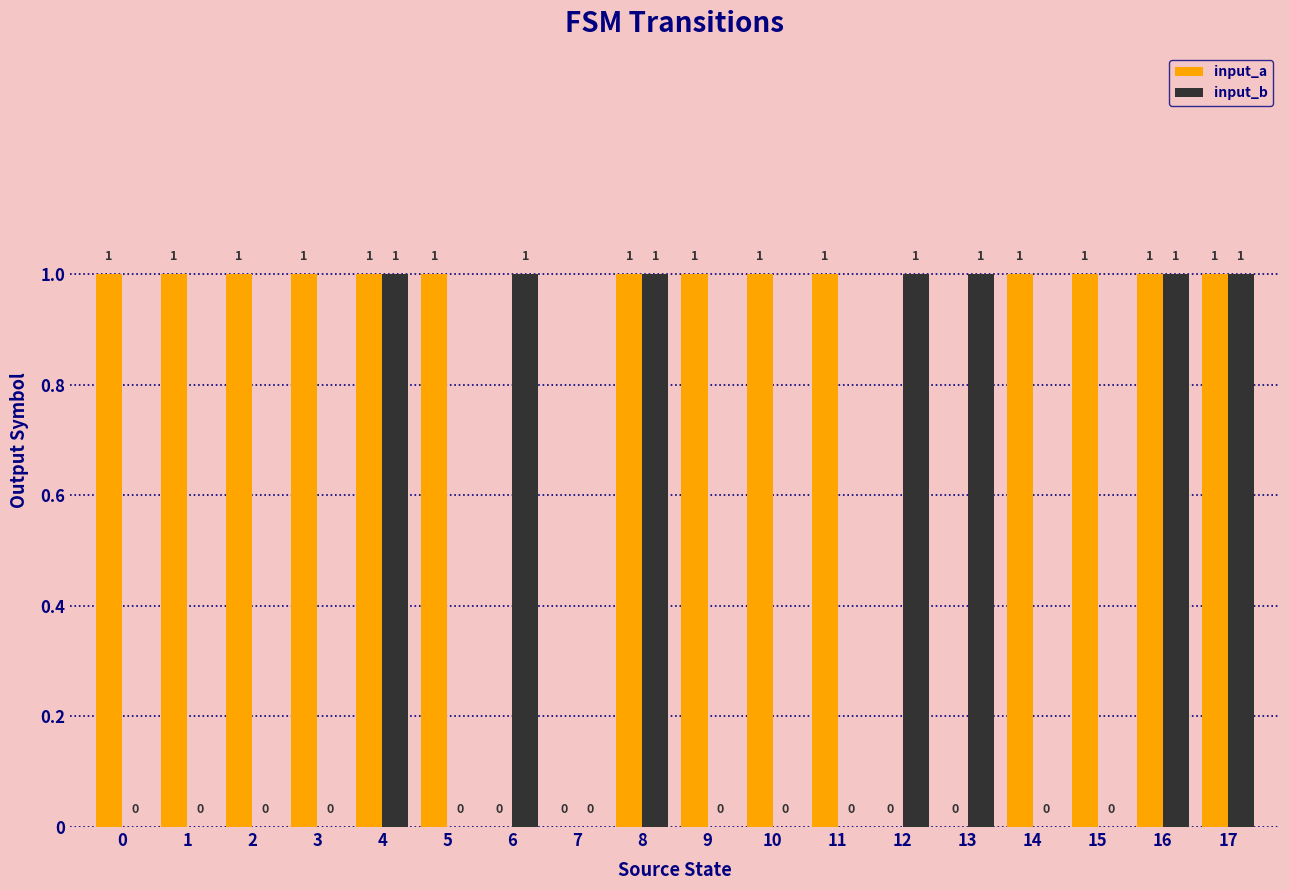

The input_a series shows 0 at 17. True or false?

False